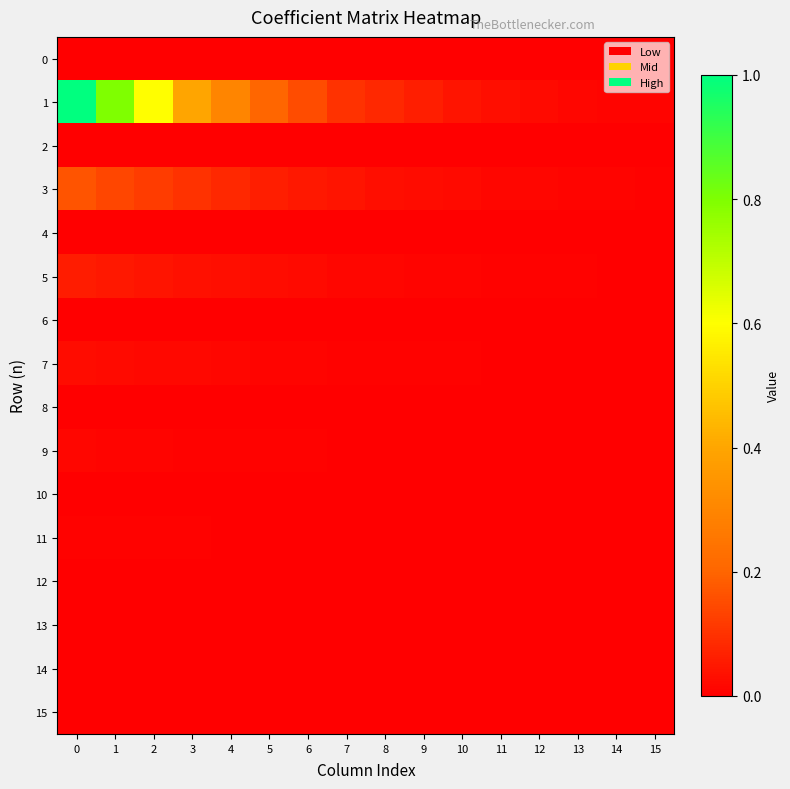

Rank the series at 12 from highest to lowest value.

1, 3, 5, 7, 9, 11, 13, 15, 0, 2, 4, 6, 8, 10, 12, 14